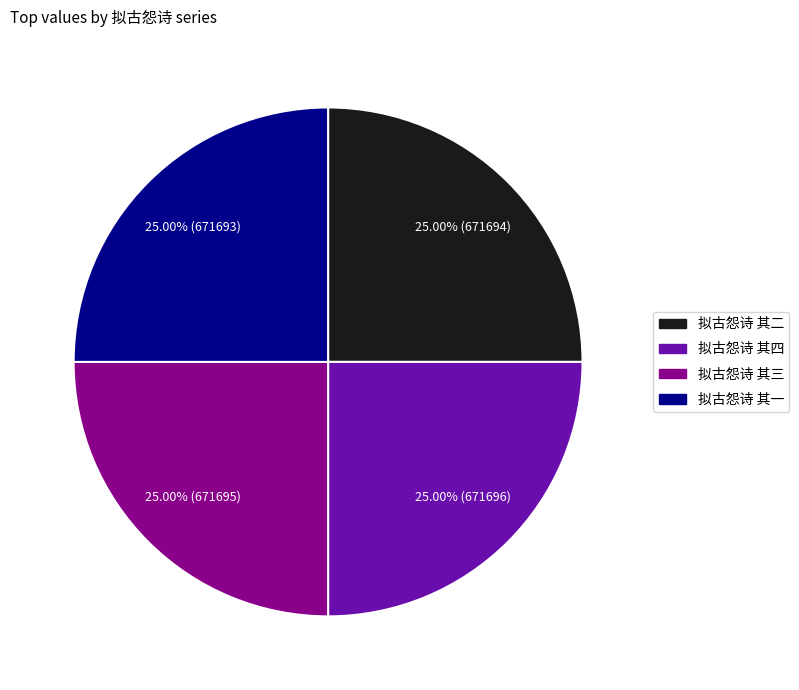

Approximately how many times larger is the value at 拟古怨诗 其三 compared to 拟古怨诗 其四?

1.0